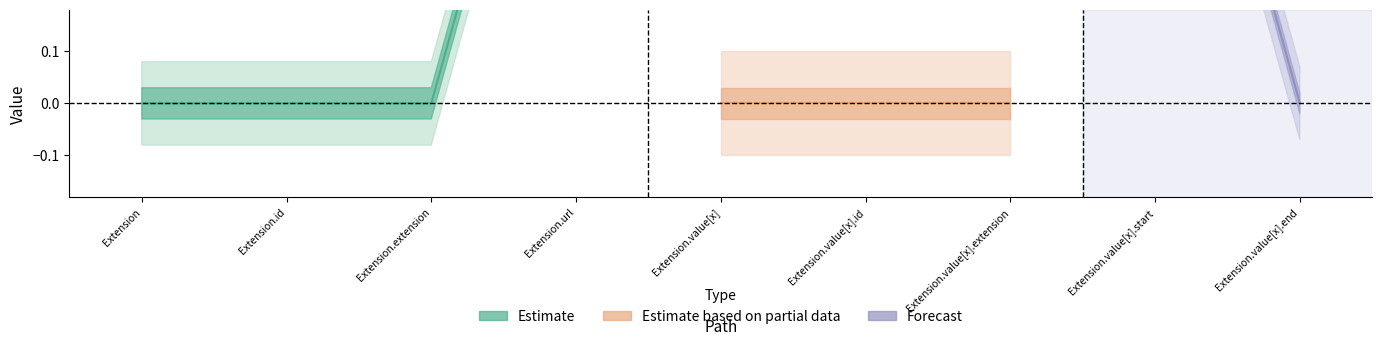

True or false: Base Min and Min intersect in this chart.

False